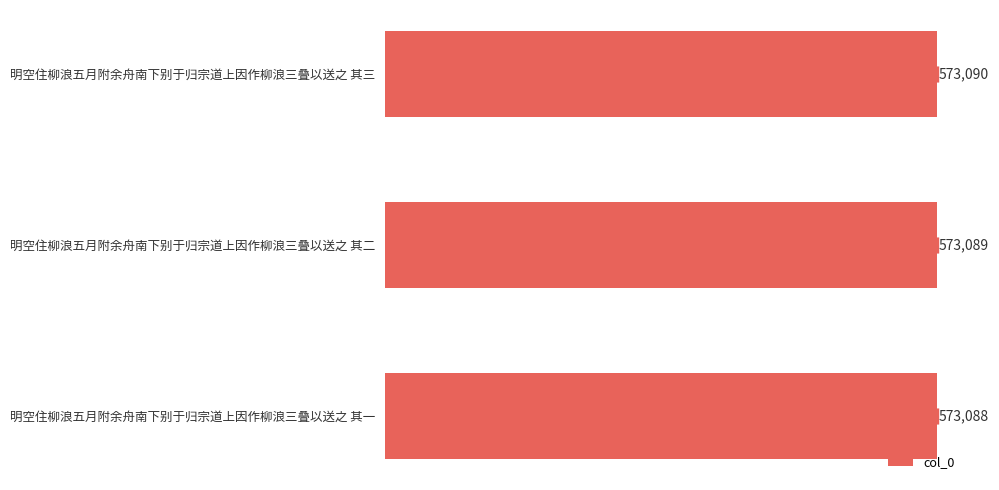

How many data points are less than 573089?

1